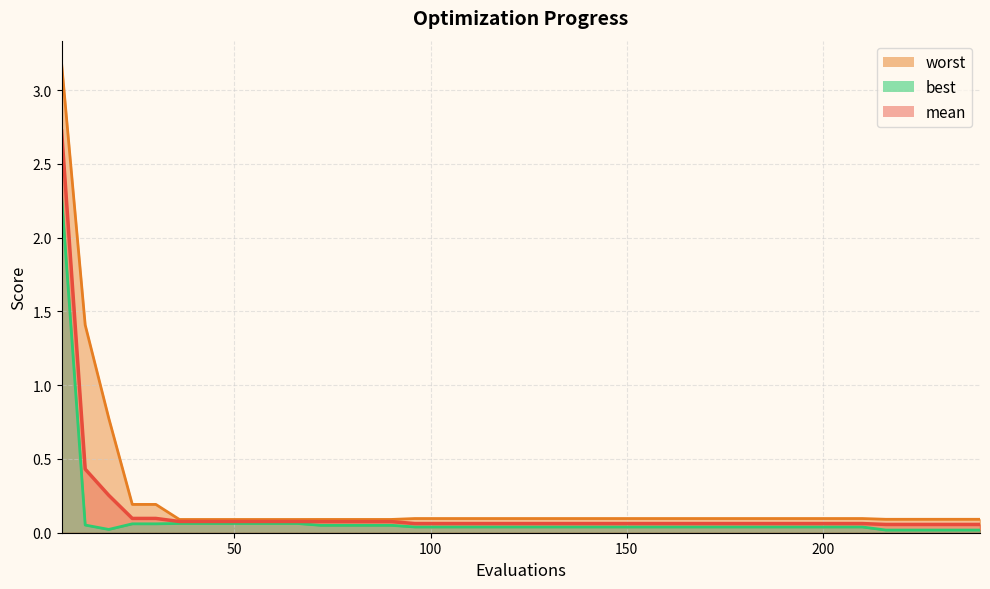

Which series has the widest spread of values?

worst